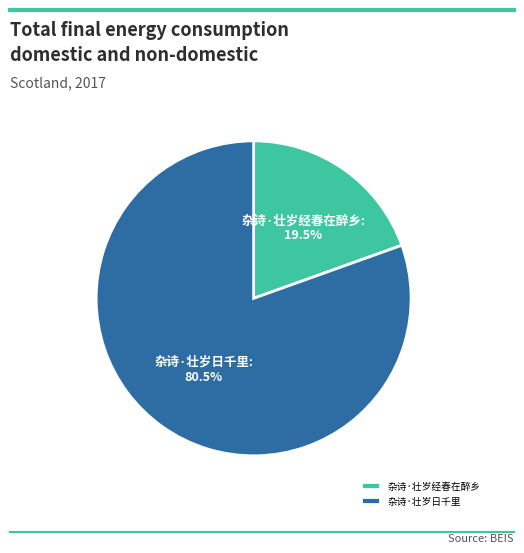

What is the total percentage of 杂诗·壮岁日千里 and 杂诗·壮岁经春在醉乡?

100.0%